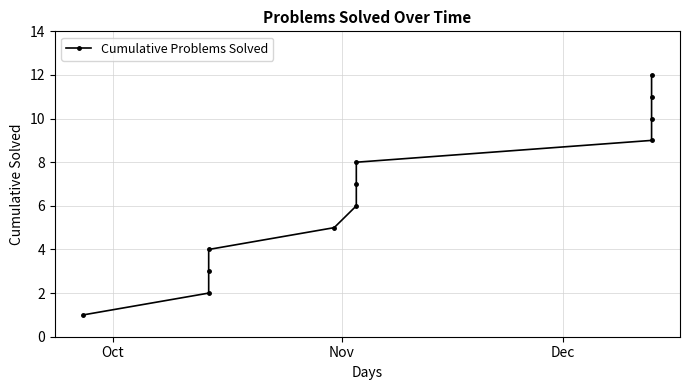

The chart shows a value of 2 at Dec. True or false?

False